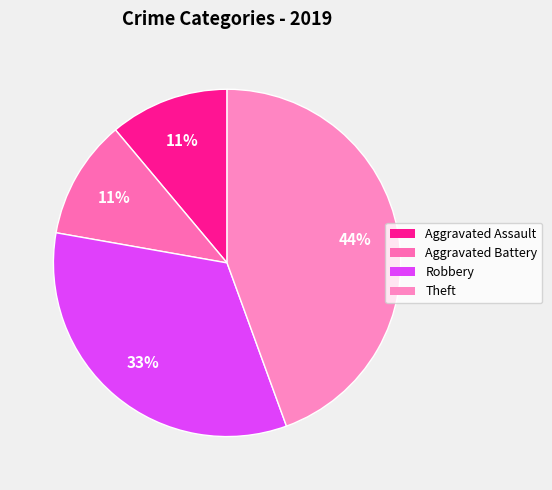

How many segments does this pie chart have?

4